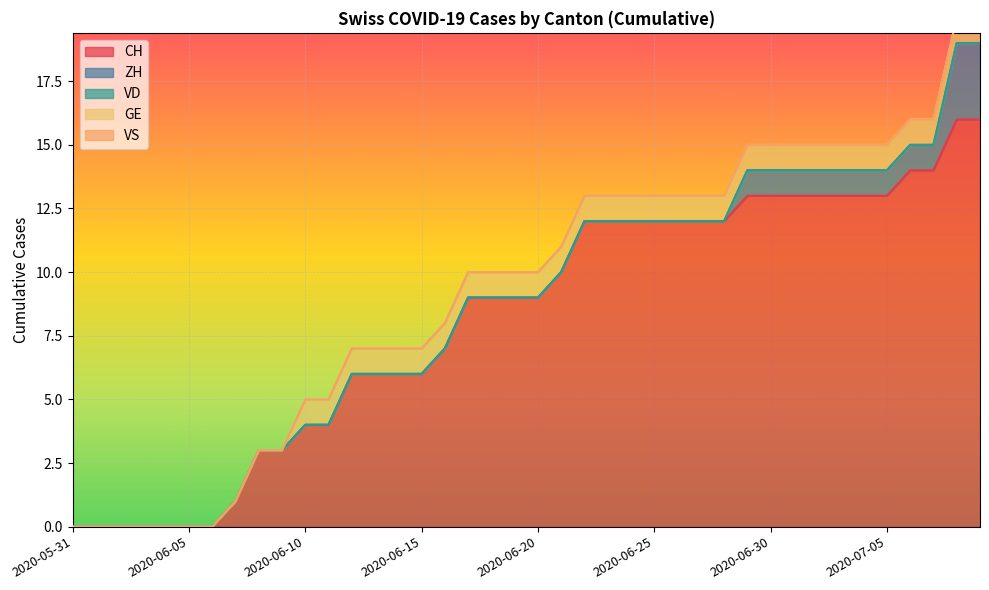

Reading left to right, extract all data points from this chart.

CH: 0	0	0	0	0	0	0	1	3	3	4	4	6	6	6	6	7	9	9	9	9	10	12	12	12	12	12	12	12	13	13	13	13	13	13	13	14	14	16	16
ZH: 0	0	0	0	0	0	0	0	0	0	0	0	0	0	0	0	0	0	0	0	0	0	0	0	0	0	0	0	0	1	1	1	1	1	1	1	1	1	3	3
VD: 0	0	0	0	0	0	0	0	0	0	0	0	0	0	0	0	0	0	0	0	0	0	0	0	0	0	0	0	0	0	0	0	0	0	0	0	0	0	0	0
GE: 0	0	0	0	0	0	0	0	0	0	1	1	1	1	1	1	1	1	1	1	1	1	1	1	1	1	1	1	1	1	1	1	1	1	1	1	1	1	1	1
VS: 0	0	0	0	0	0	0	0	0	0	0	0	0	0	0	0	0	0	0	0	0	0	0	0	0	0	0	0	0	0	0	0	0	0	0	0	0	0	0	0